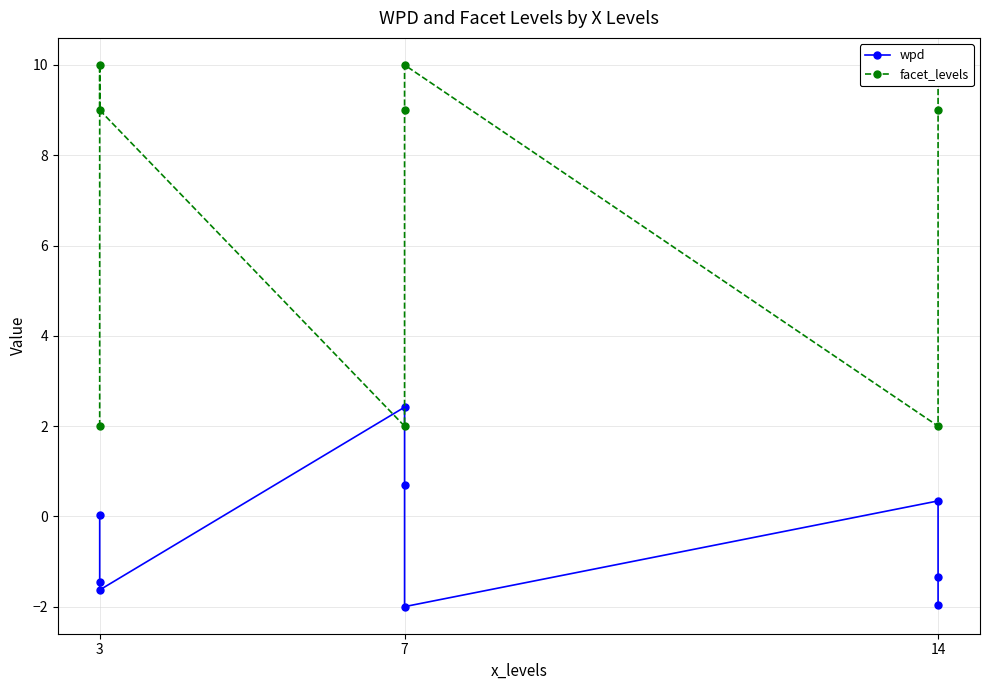

Rank the series at 3 from highest to lowest value.

facet_levels, wpd